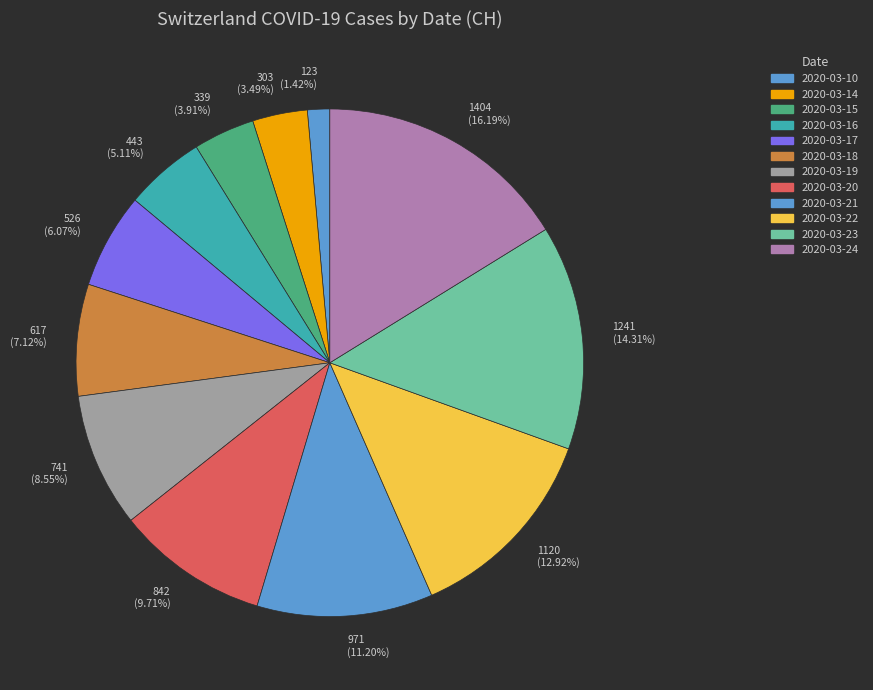

What is the largest slice in the pie chart?

1404 (16.19%)